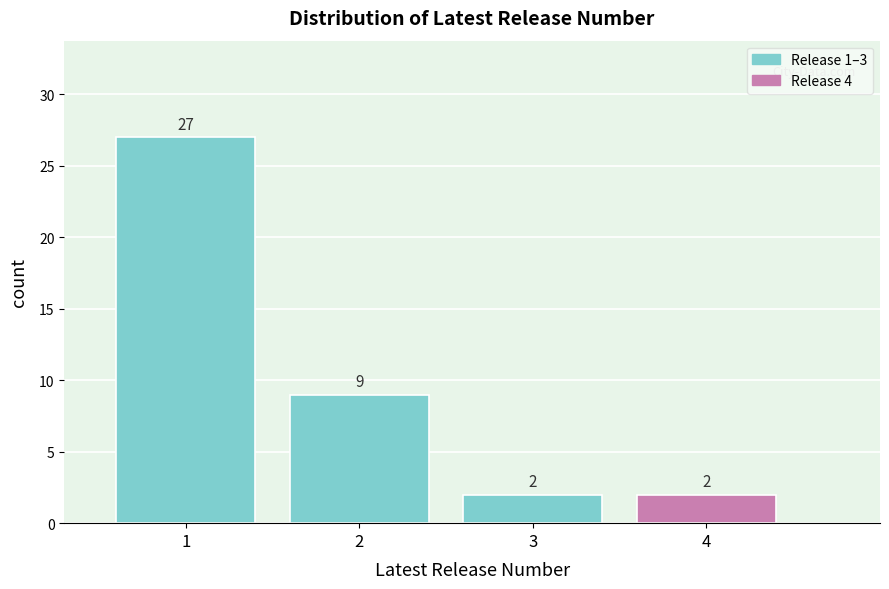

Reading left to right, transcribe this chart: for each bar, give the range it covers on the x-axis and its height.

0.5 to 1.5: 27
1.5 to 2.5: 9
2.5 to 3.5: 2
3.5 to 4.5: 2